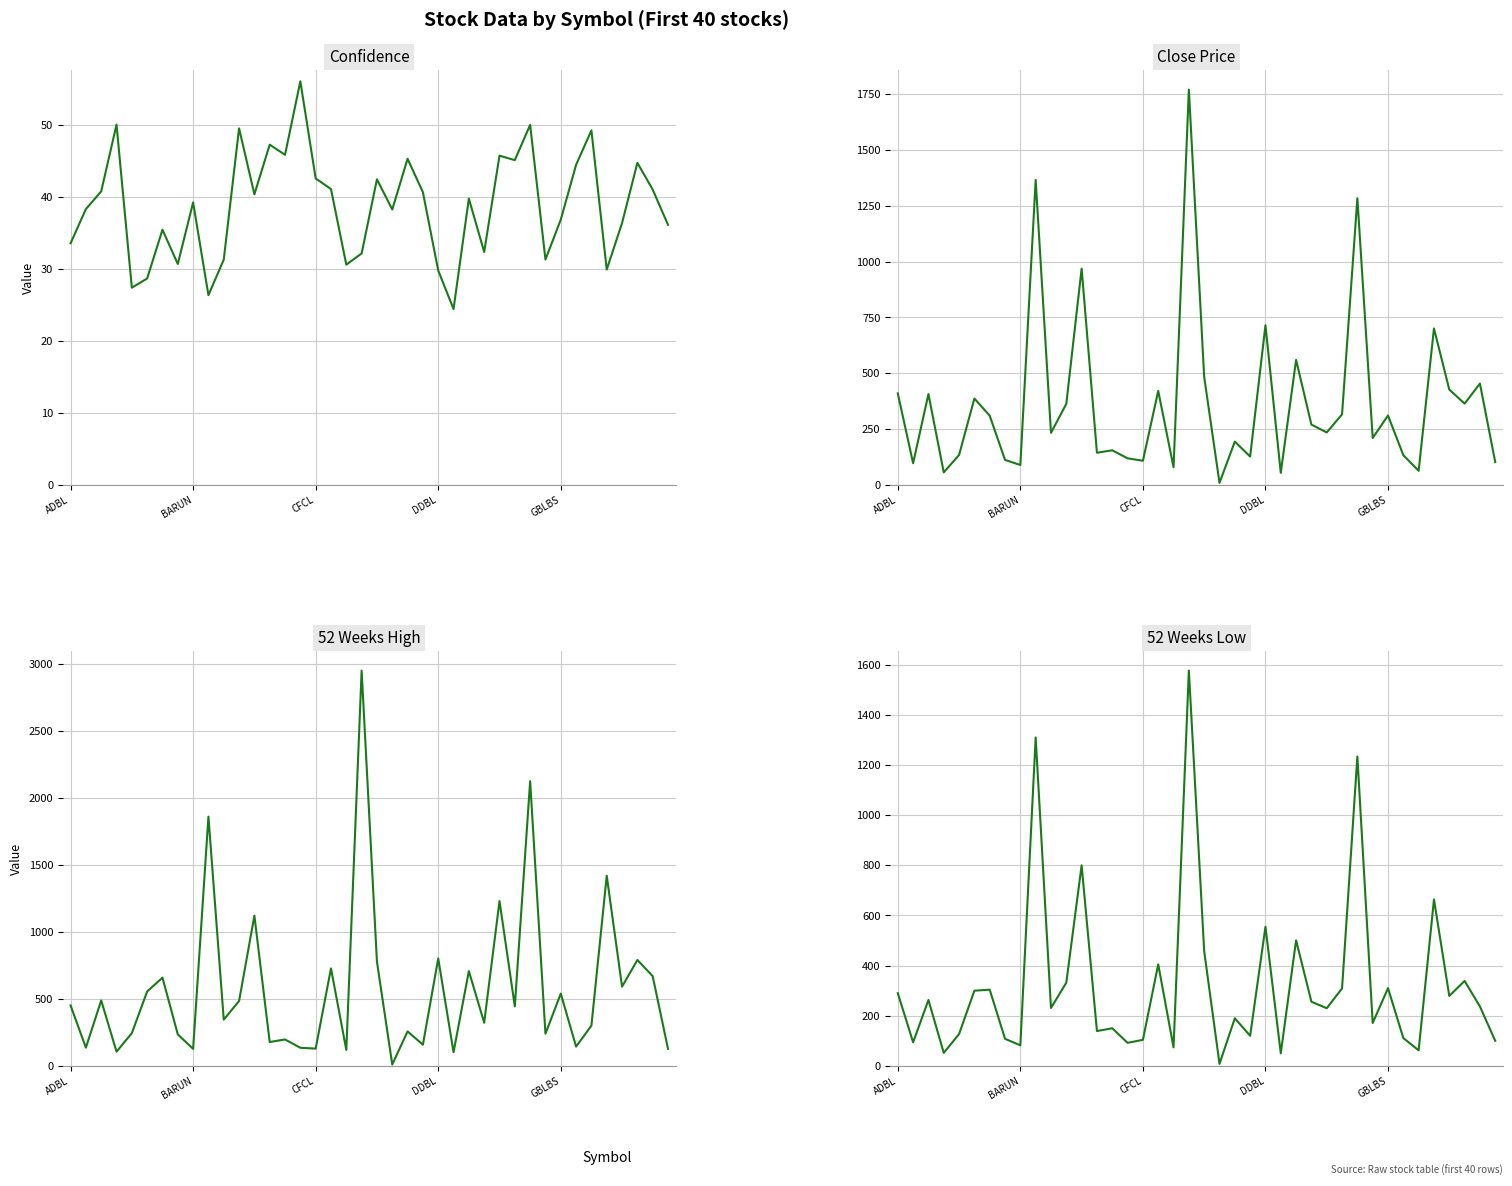

What is the average value of the Conf. series?

38.8